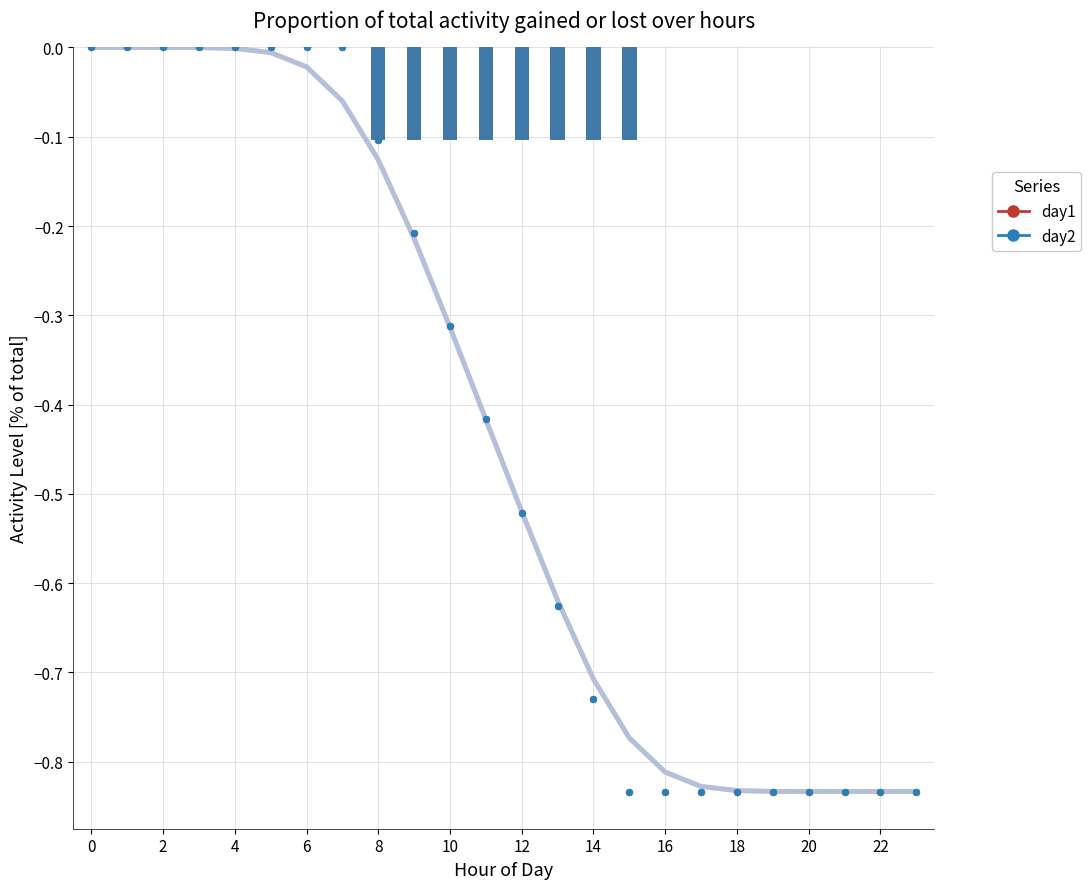

Which series has the largest Y range (max minus min)?

day1